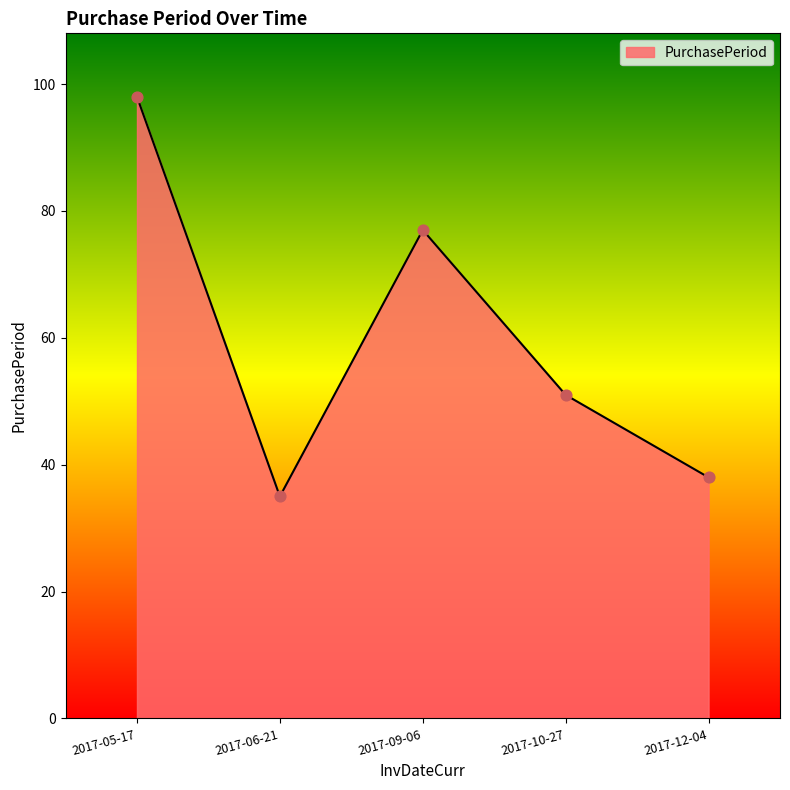

Approximately how many times larger is the value at 2017-10-27 compared to 2017-09-06?

0.7